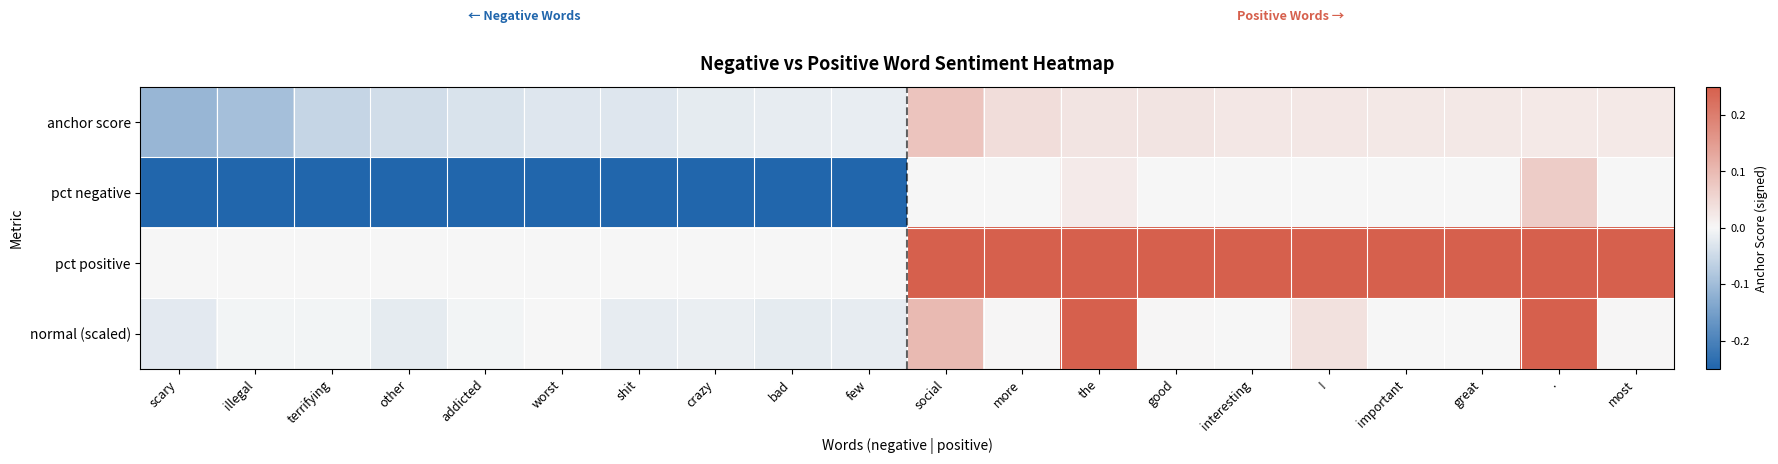

Which series changed the most between shit and most?

pct negative